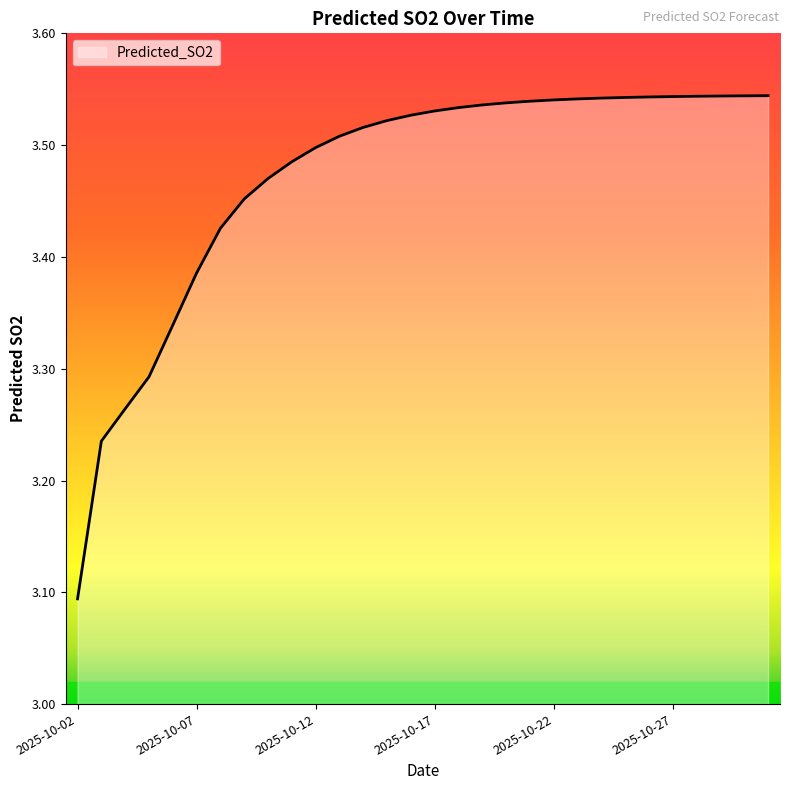

What is the smallest value displayed?

3.1